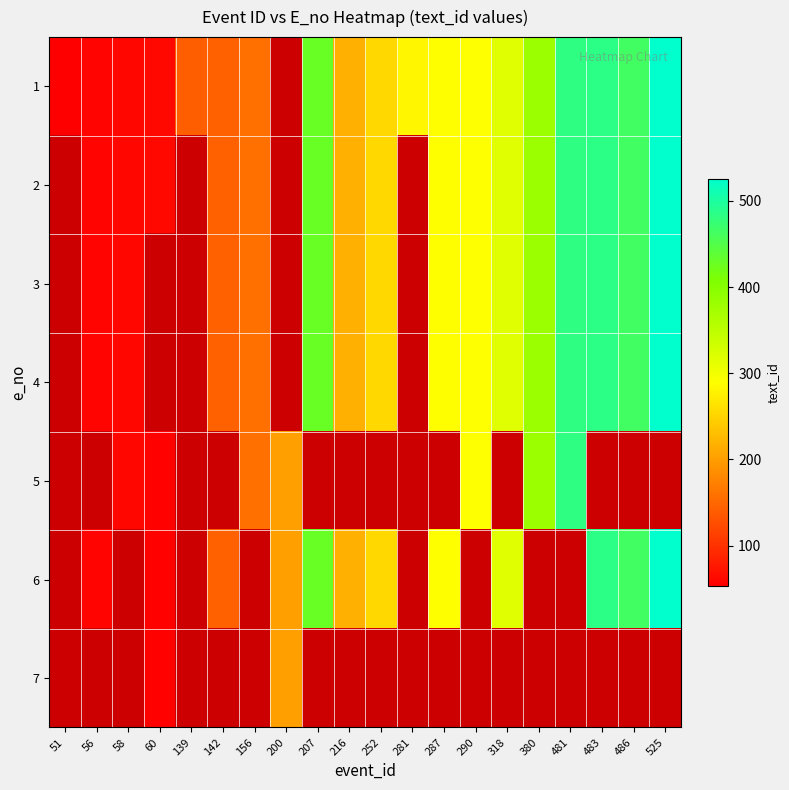

Rank the series by their average value, from highest to lowest.

1, 2, 3, 4, 5, 6, 7